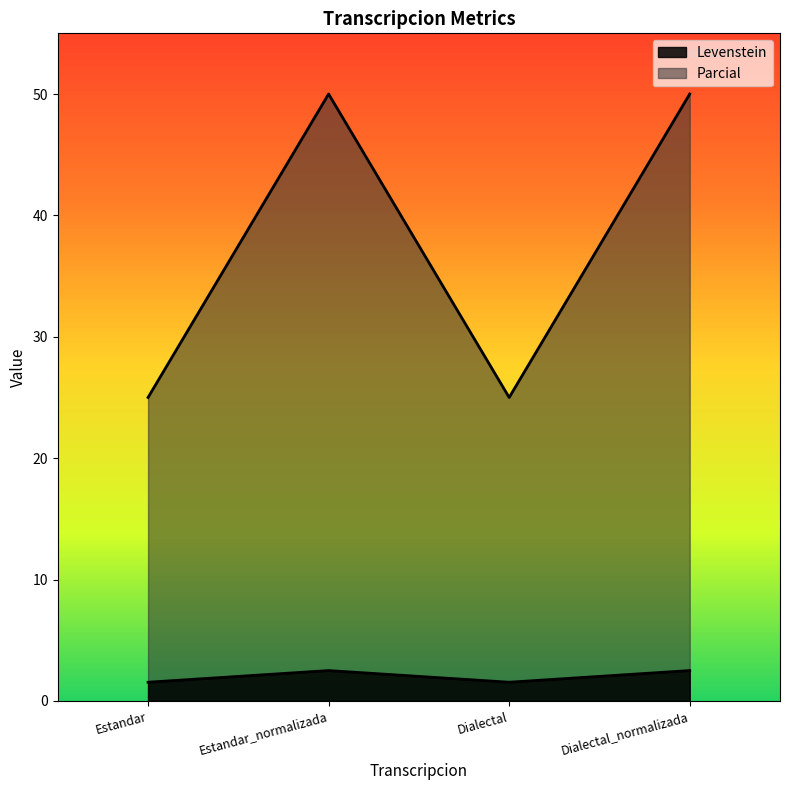

What is the difference between the maximum and minimum values in the Parcial series?

25.0